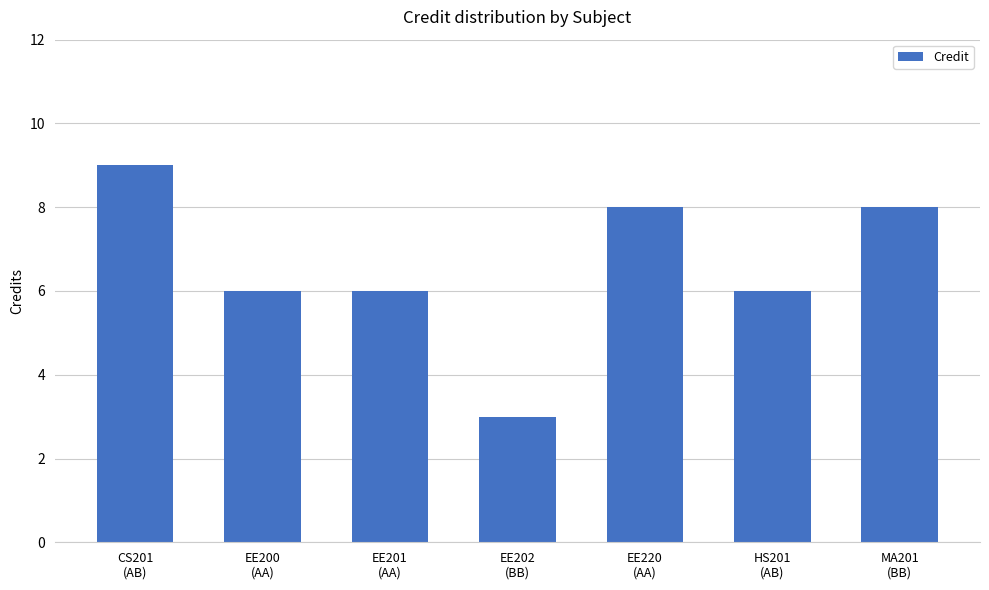

What is the greatest value displayed?

9